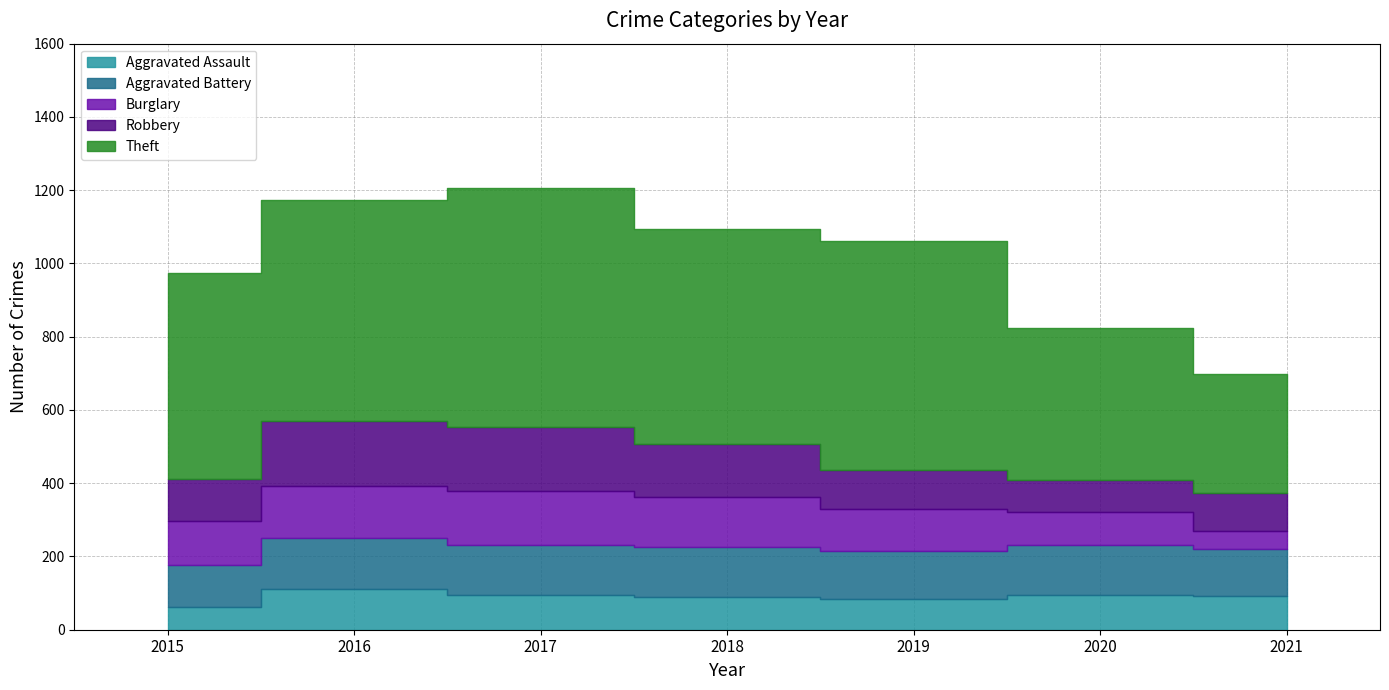

What is the difference between the second highest and second lowest values in the Aggravated Battery series?

9